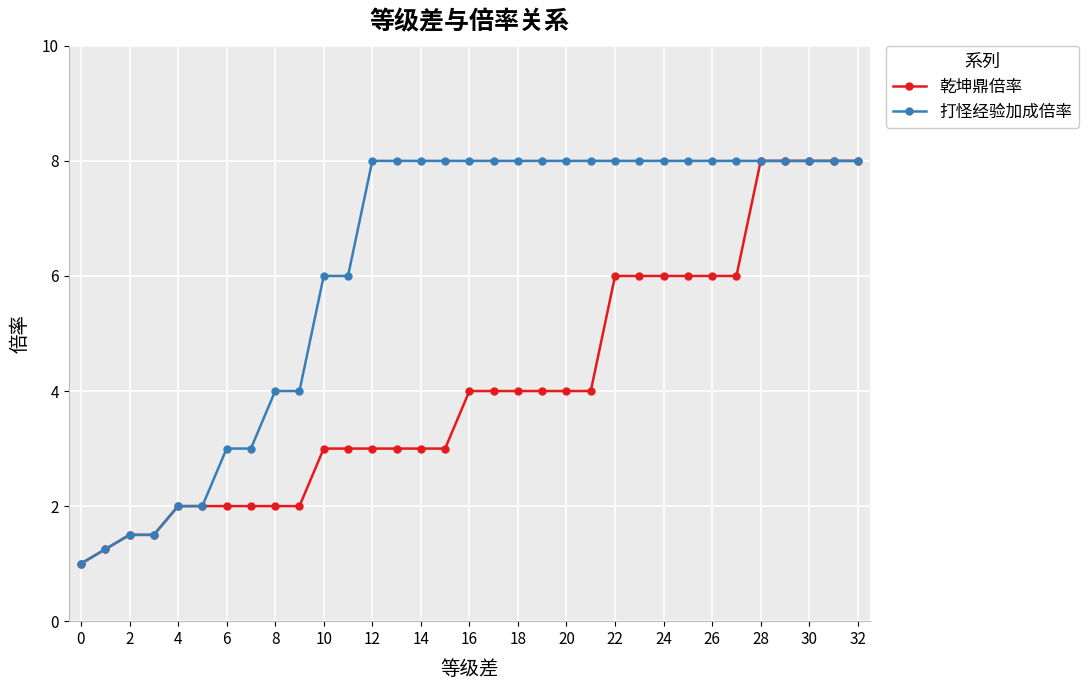

Count the 打怪经验加成倍率 values in the range 4 to 8.

25